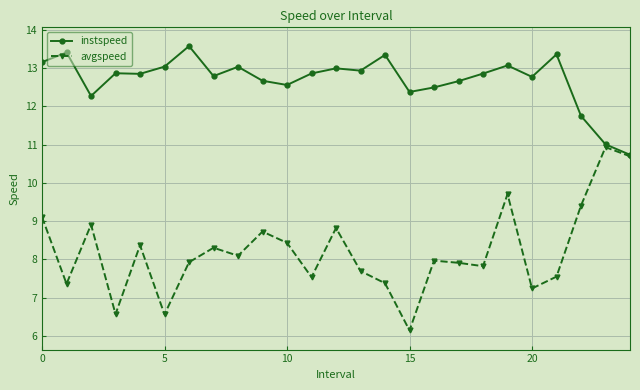

Which series has the largest range (max minus min)?

avgspeed